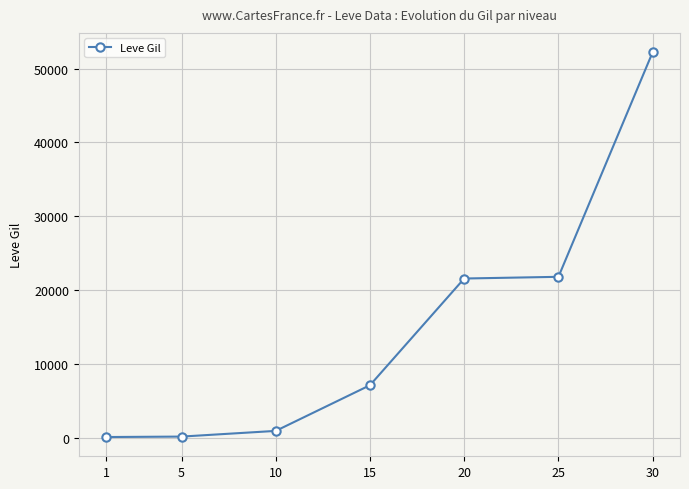

How many distinct data groups are displayed?

1